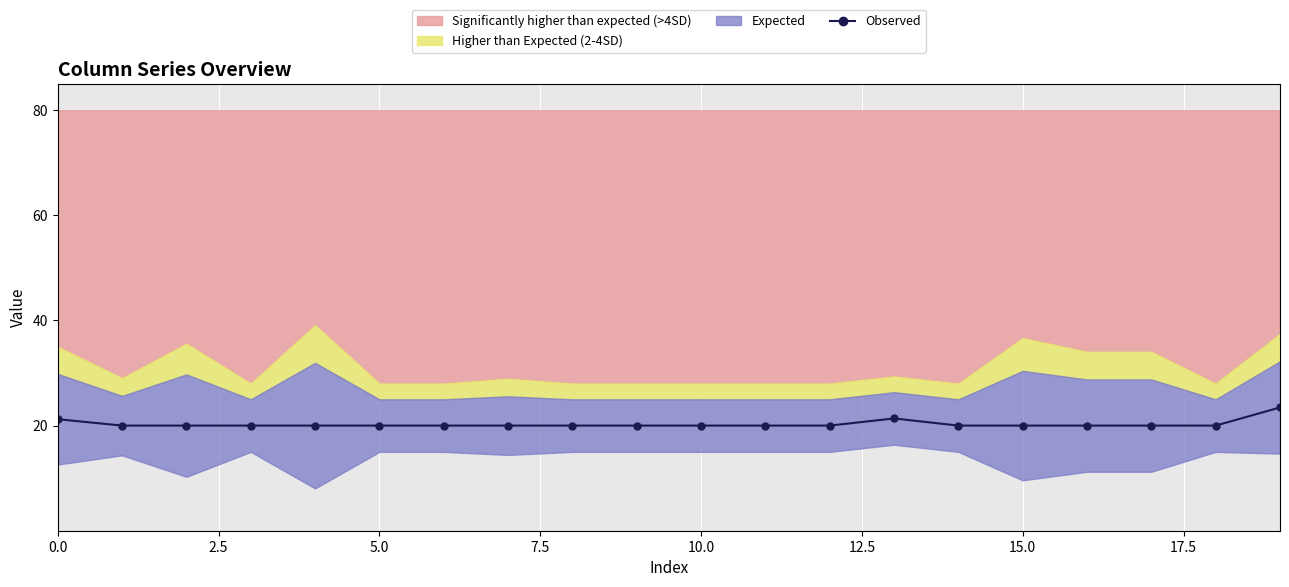

Which has a higher value, 18 or 10?

18